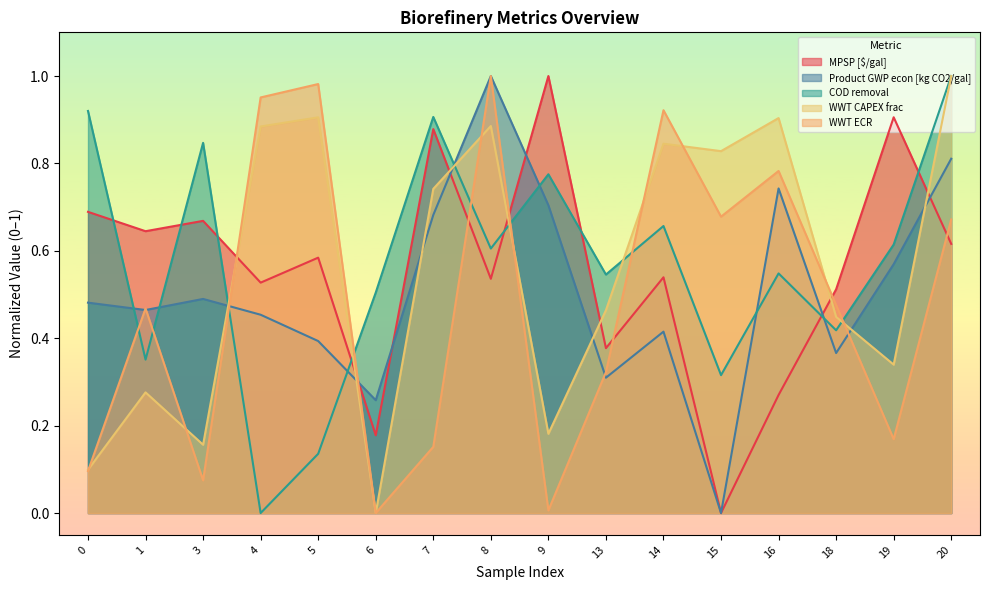

What is the total value across all series at 3?

2.2